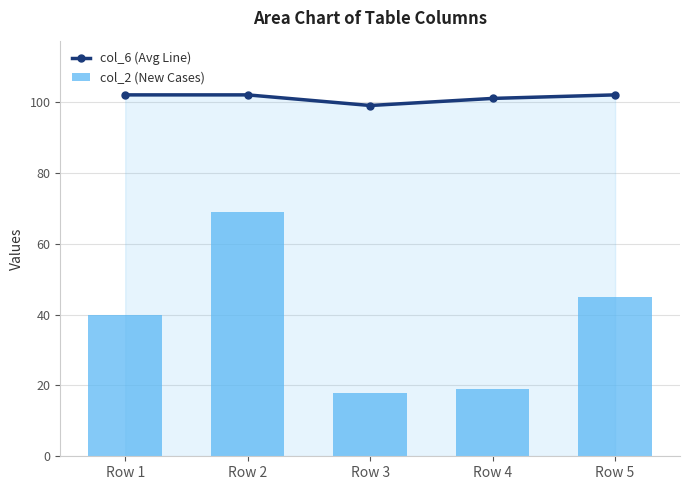

List the labels in order of col_2 (New Cases) value, smallest first.

Row 3, Row 4, Row 1, Row 5, Row 2